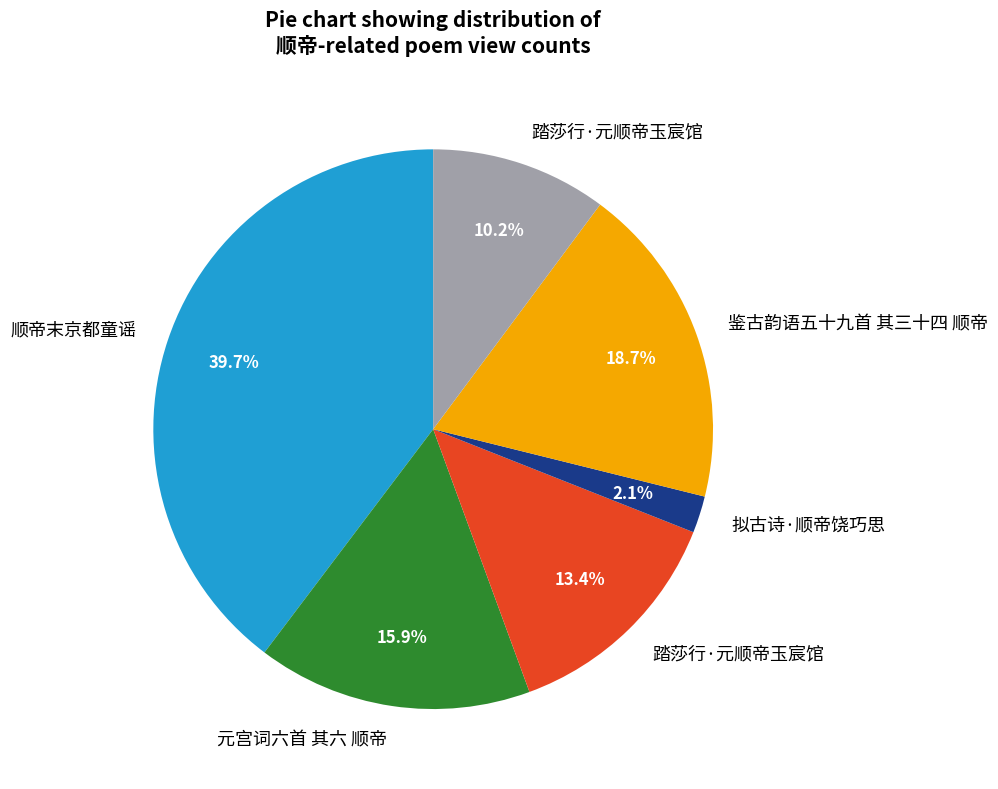

Does any single category account for the majority?

No